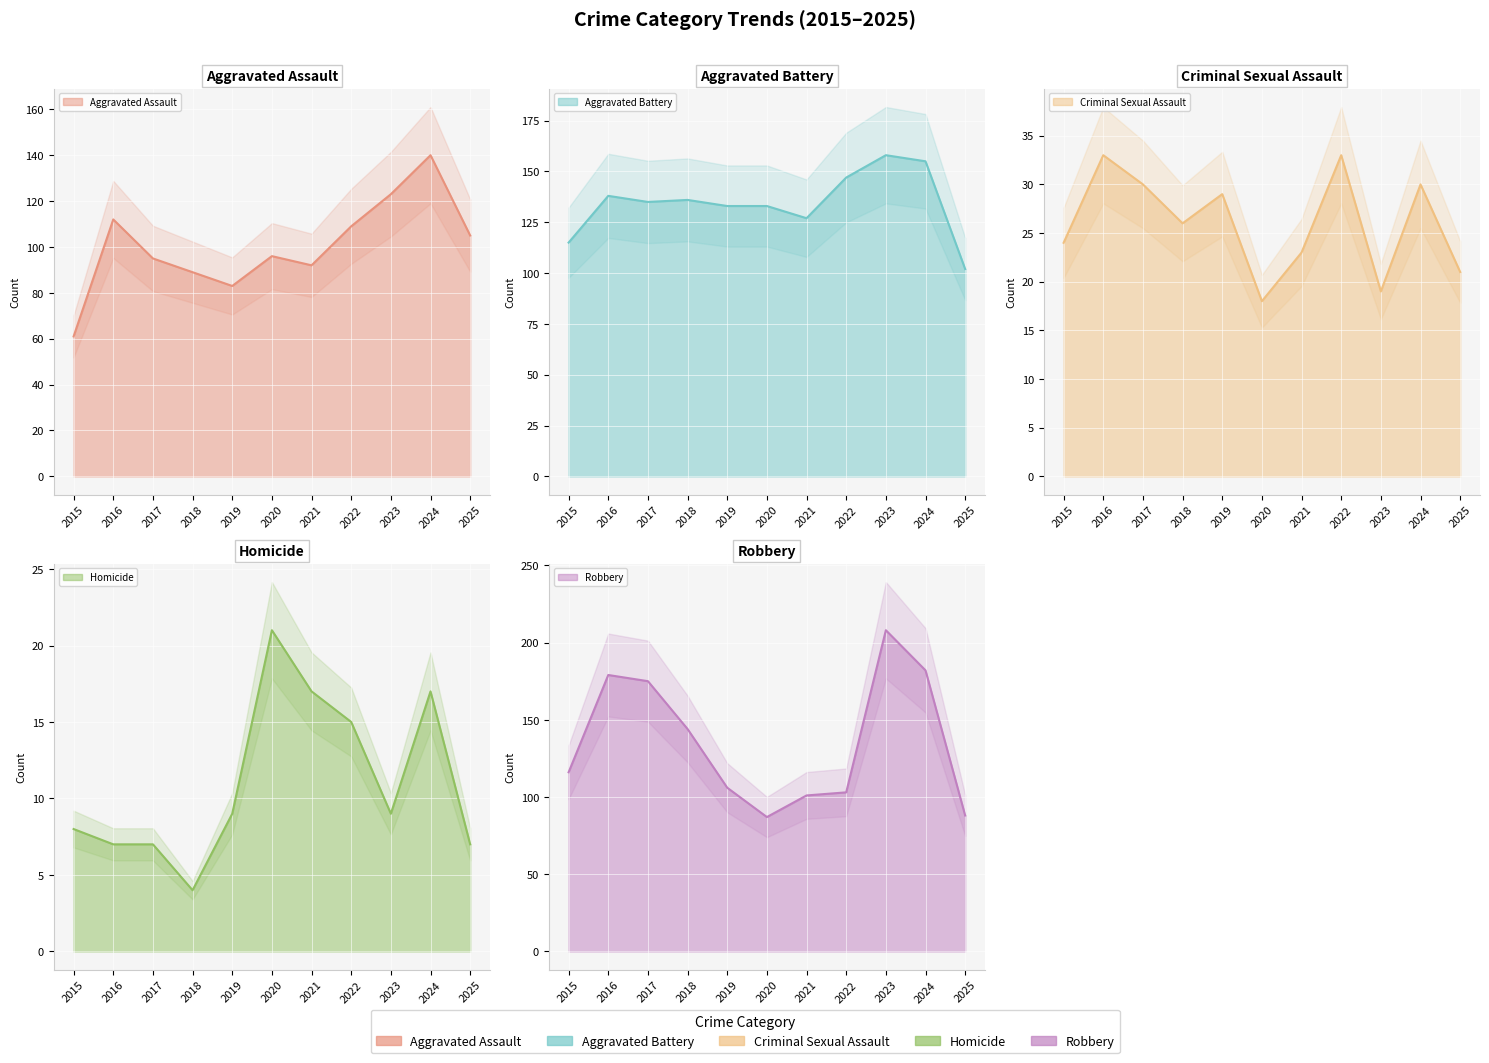

At which category does Aggravated Battery reach its first local valley?

2017